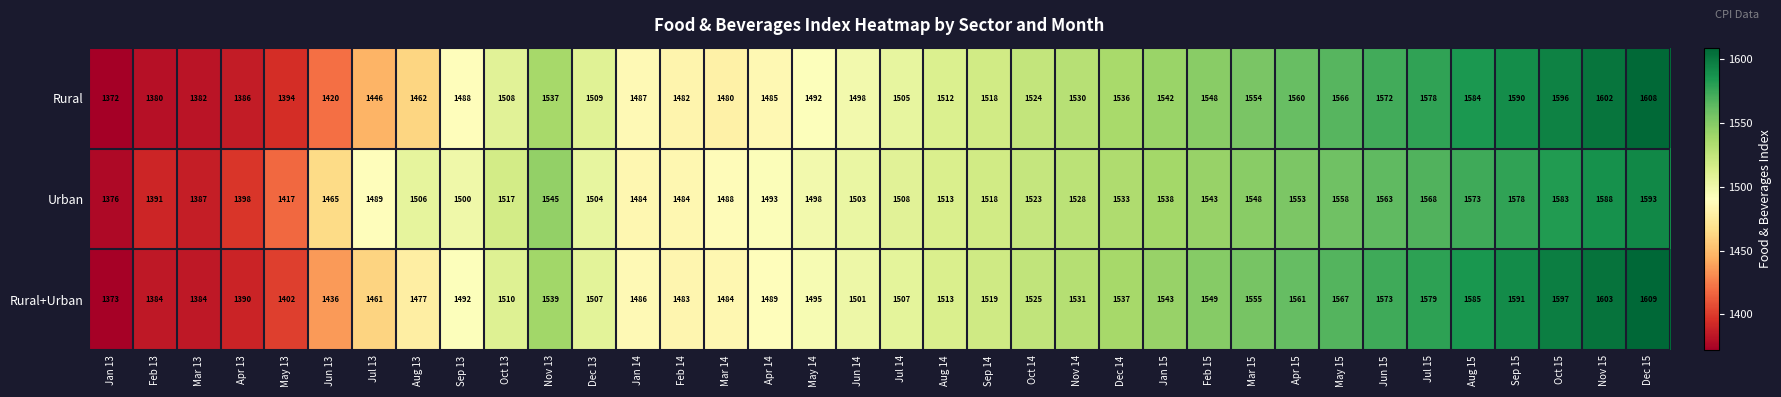

Count the number of categories in the chart.

36